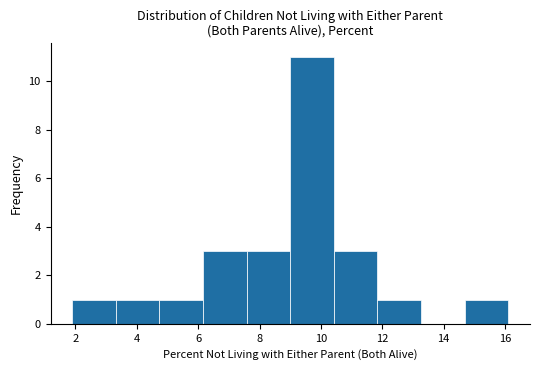

Which range on the x-axis has the tallest bar?

9.00 to 10.42